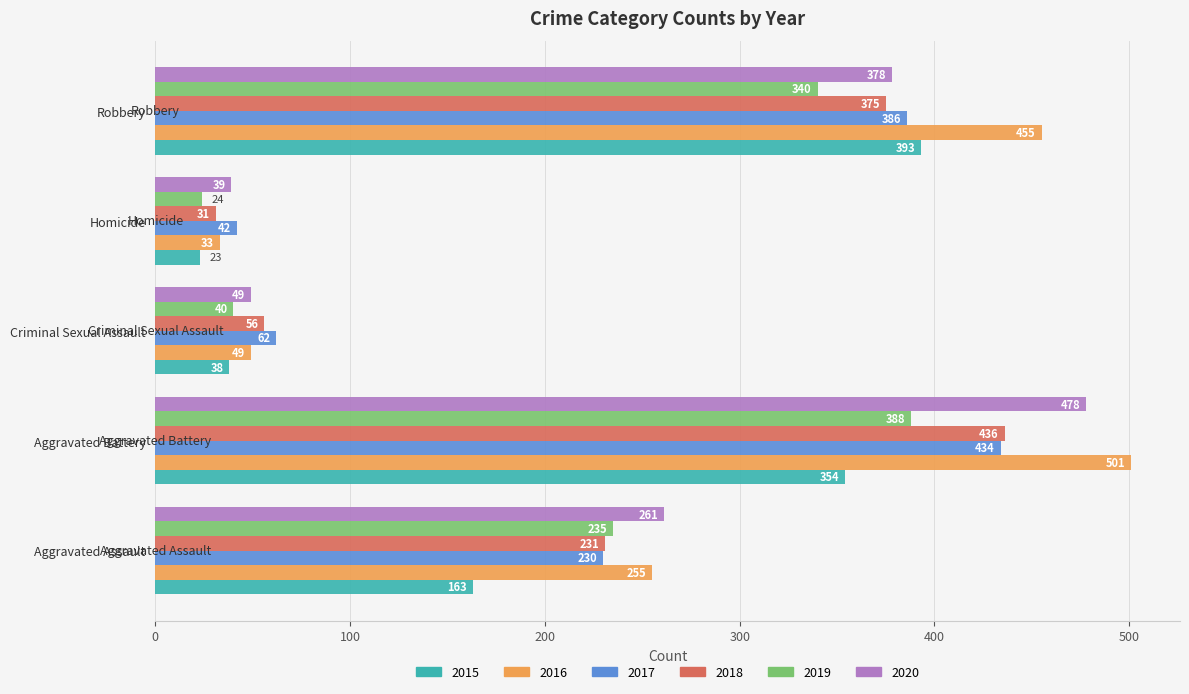

List the labels in order of 2020 value, smallest first.

Homicide, Criminal Sexual Assault, Aggravated Assault, Robbery, Aggravated Battery